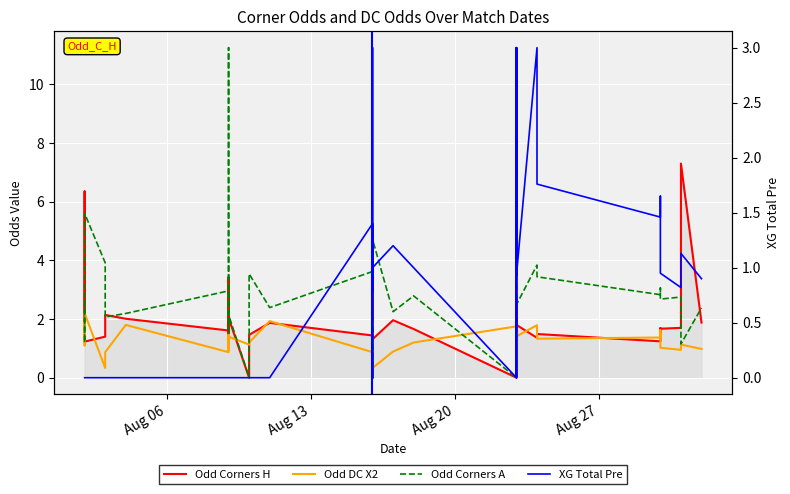

What is the difference between the second highest and second lowest values in the Odd Corners H series?

6.3